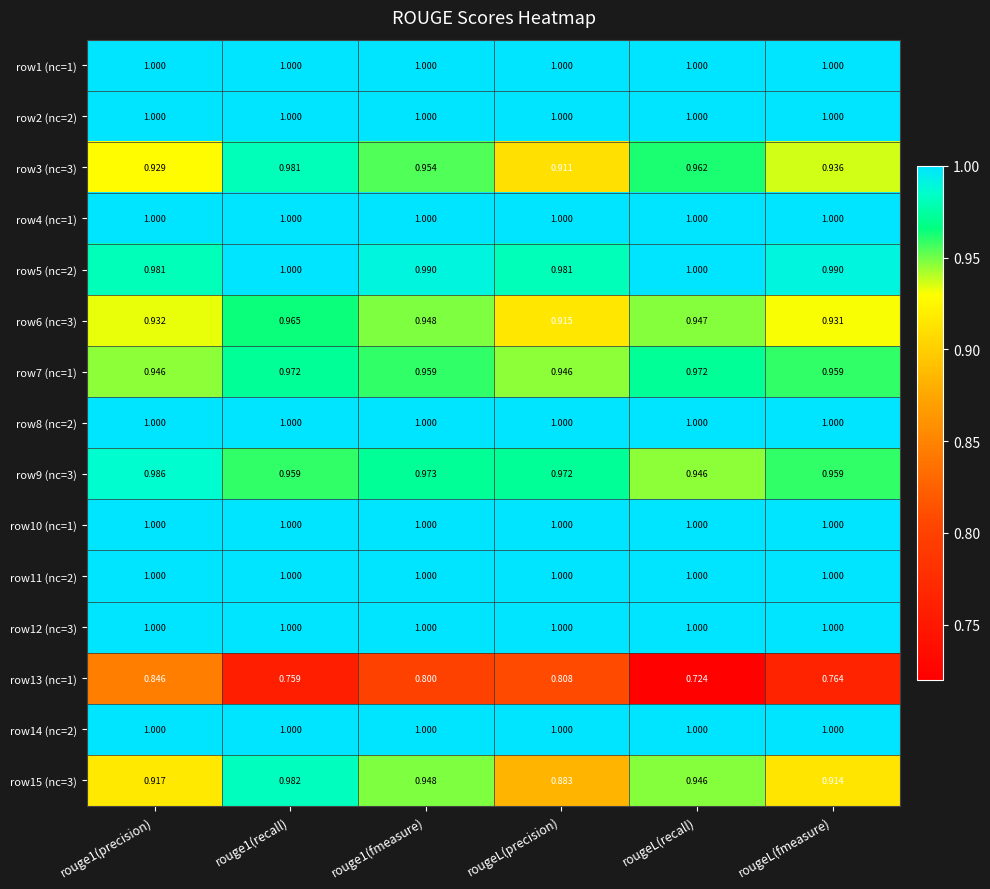

At which label is row13 (nc=1) closest to 0?

rougeL(recall)